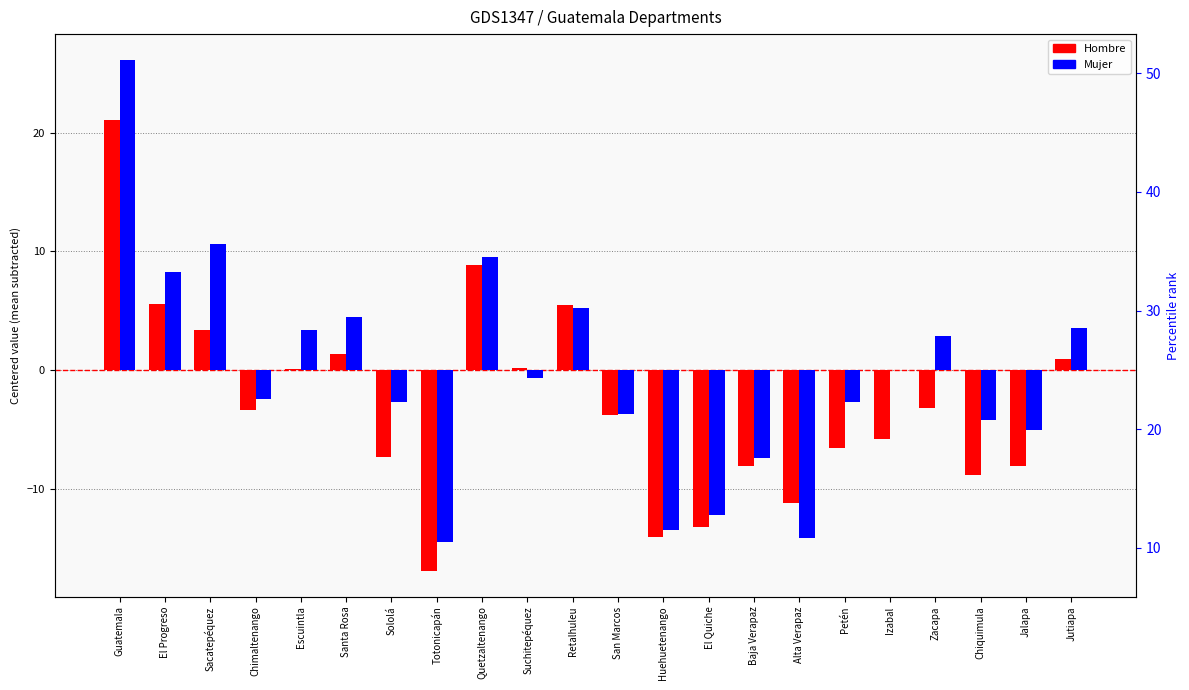

What is the greatest value displayed?

26.1